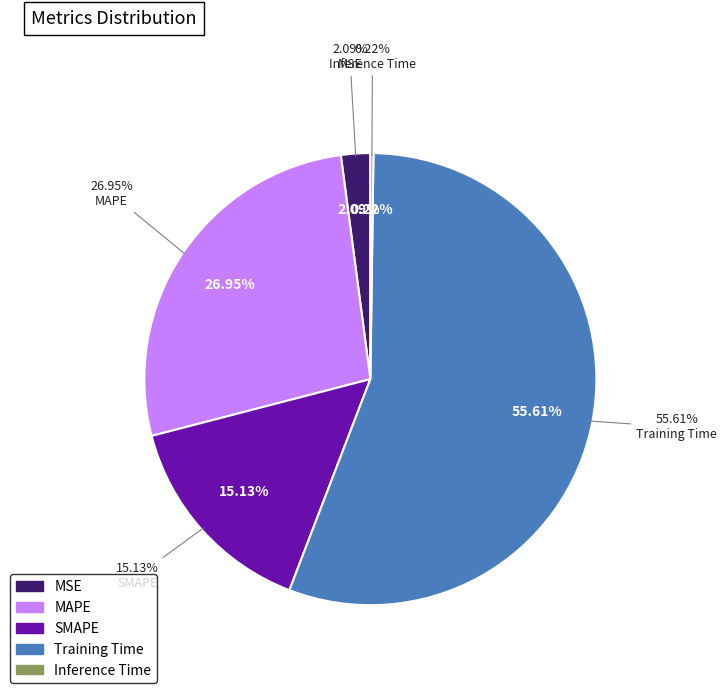

Which slice is the largest?

Training Time